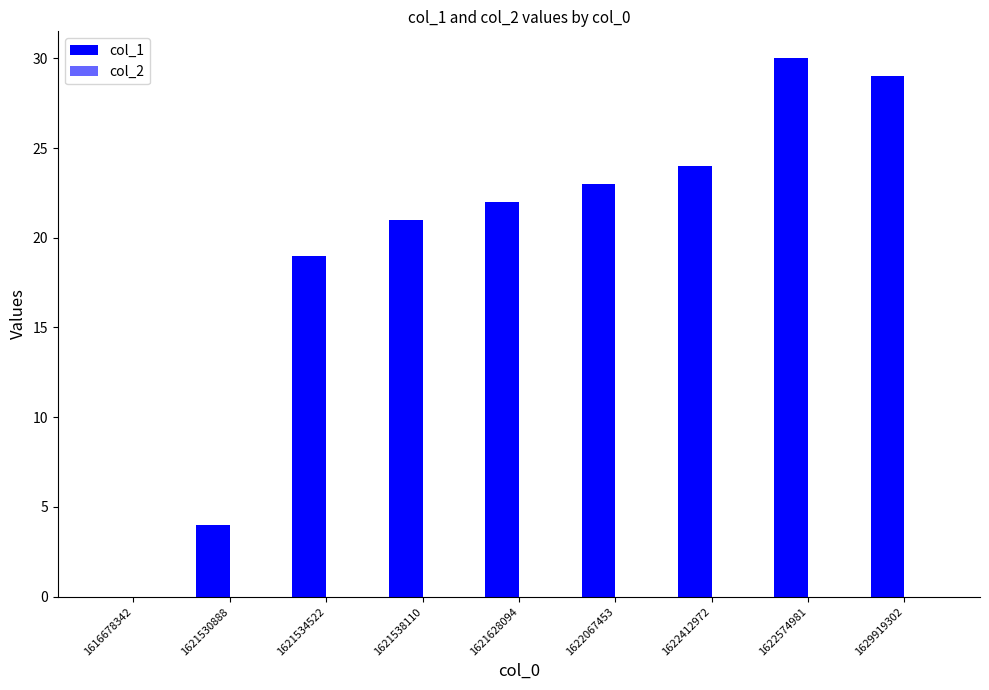

How many distinct data groups are displayed?

1